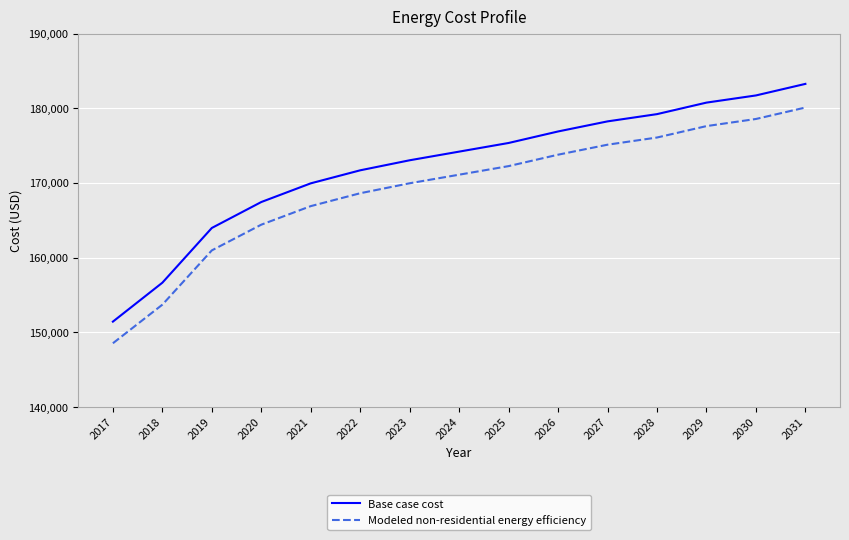

What is the smallest value displayed?

148527.9